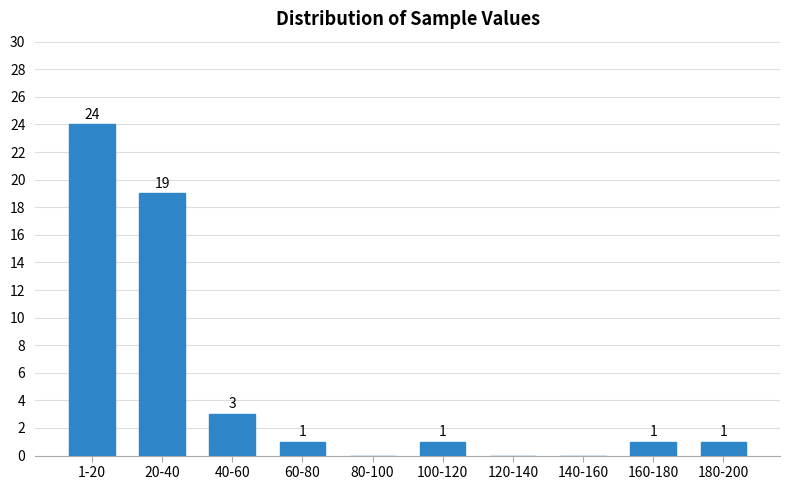

Reading left to right, list all the values displayed in this chart.

1-20=24	20-40=19	40-60=3	60-80=1	80-100=0	100-120=1	120-140=0	140-160=0	160-180=1	180-200=1